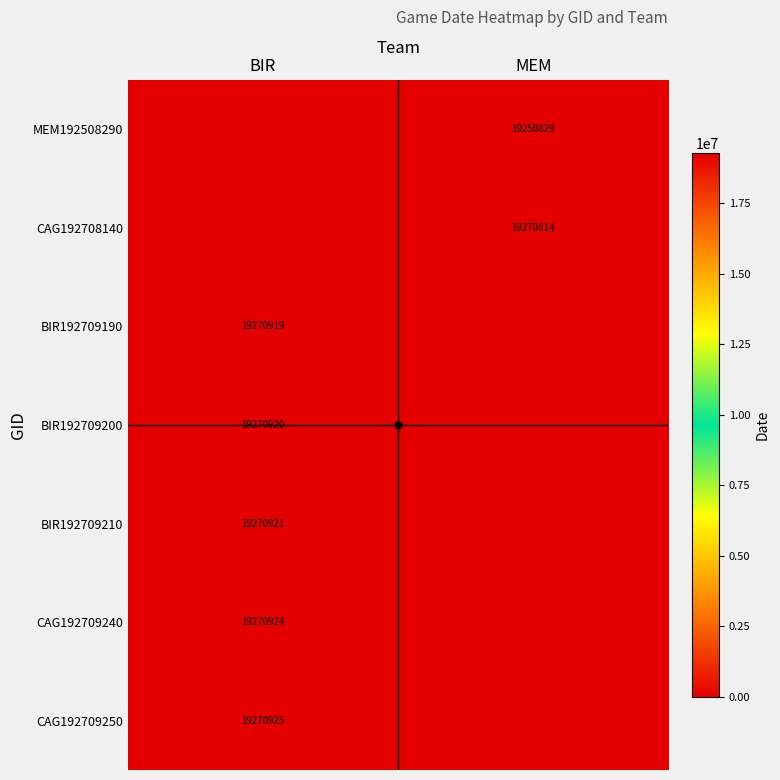

The MEM192508290 series shows 5239526 at MEM. True or false?

False